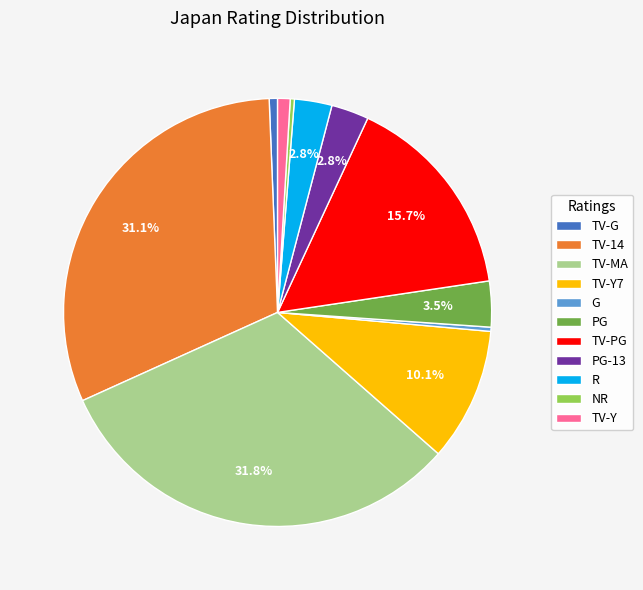

How many segments does this pie chart have?

11